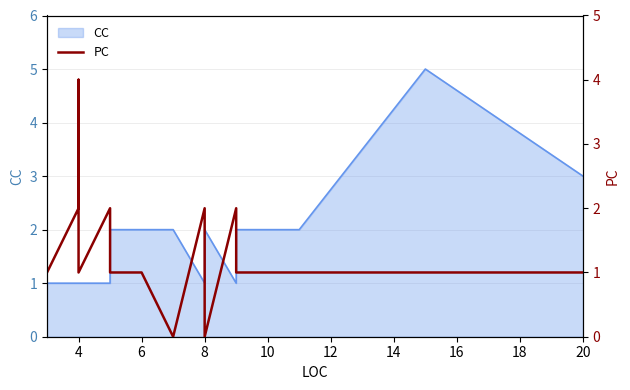

What is the label of the 15th point from the left?

14